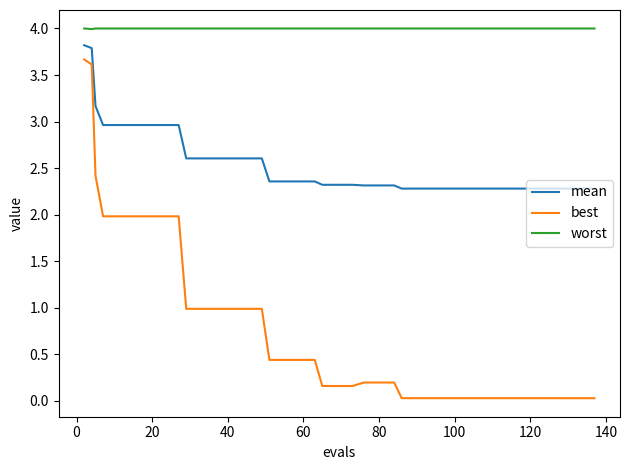

How many lines are shown in the chart?

3